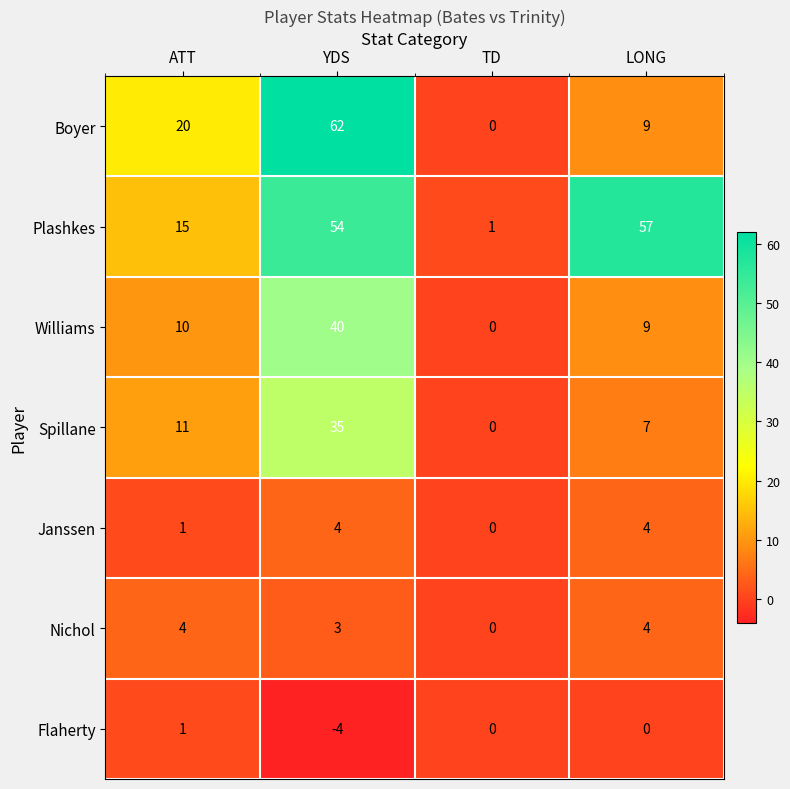

How many data points does each series have?

4